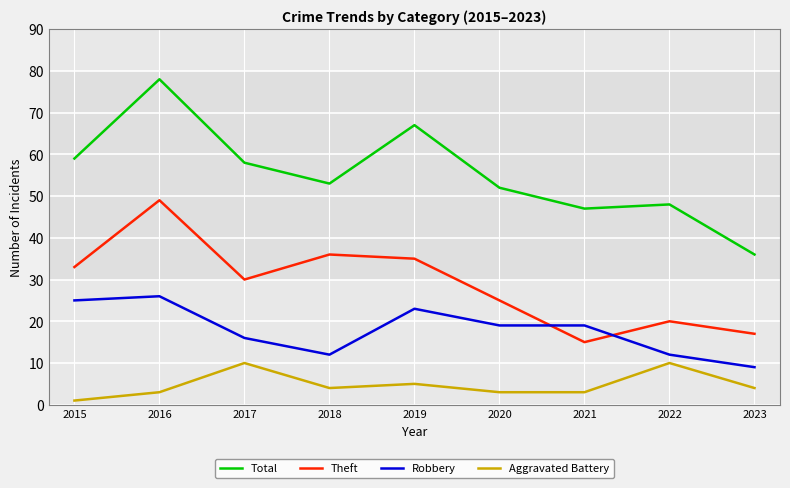

The Robbery series shows 6 at 2021. True or false?

False